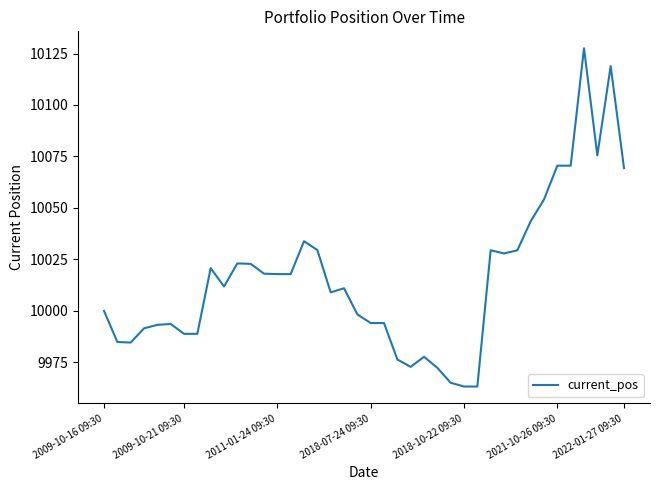

How many lines are shown in the chart?

1